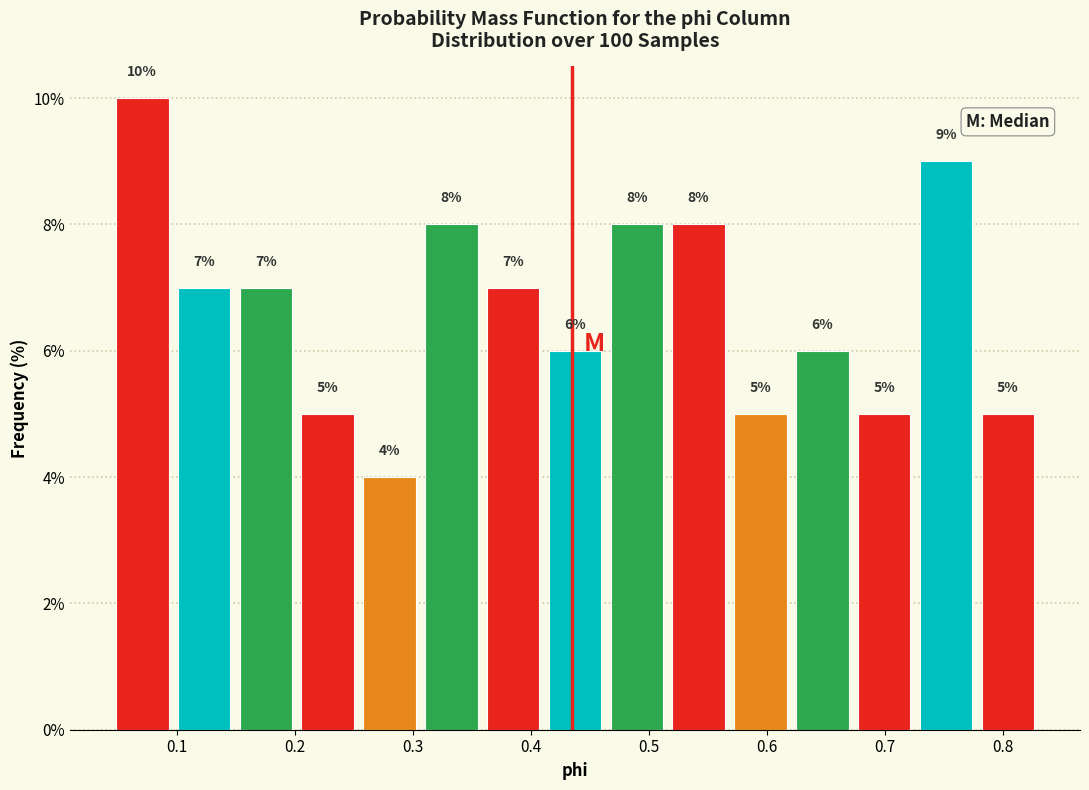

Reading left to right, transcribe this chart: for each bar, give the range it covers on the x-axis and its height. The bar edges are not printed on the chart, so give them approximately, as read against the axis.

0.04 to 0.10: 10
0.10 to 0.15: 7
0.15 to 0.20: 7
0.20 to 0.25: 5
0.25 to 0.31: 4
0.31 to 0.36: 8
0.36 to 0.41: 7
0.41 to 0.46: 6
0.46 to 0.52: 8
0.52 to 0.57: 8
0.57 to 0.62: 5
0.62 to 0.67: 6
0.67 to 0.73: 5
0.73 to 0.78: 9
0.78 to 0.83: 5